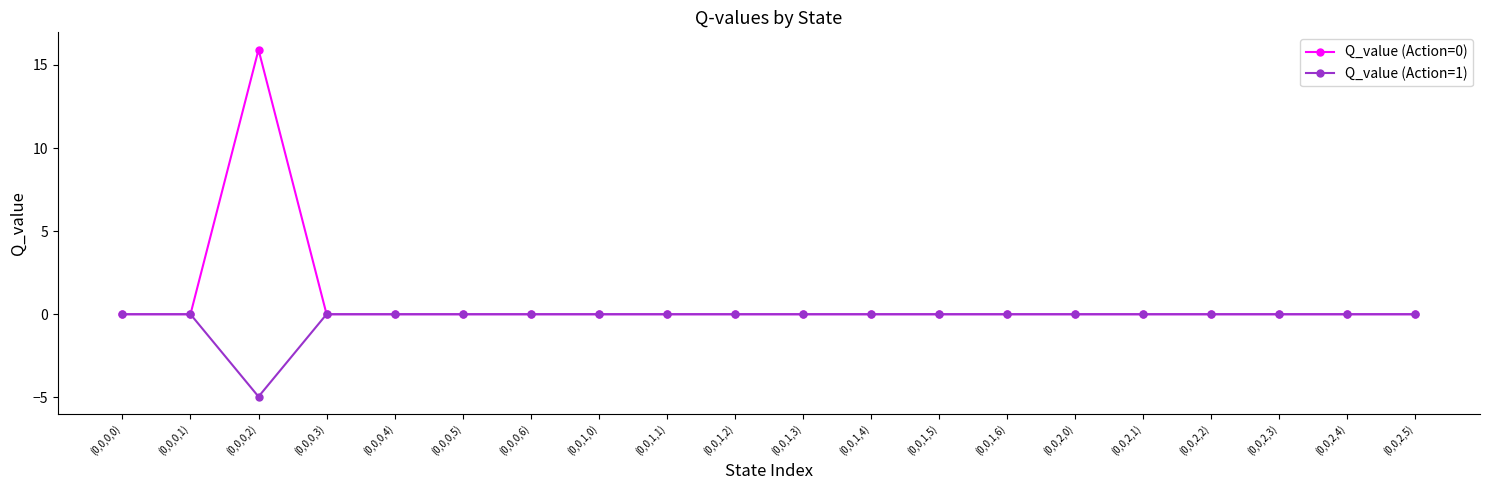

Rank the series by their maximum value, from lowest to highest.

Q_value (Action=1), Q_value (Action=0)